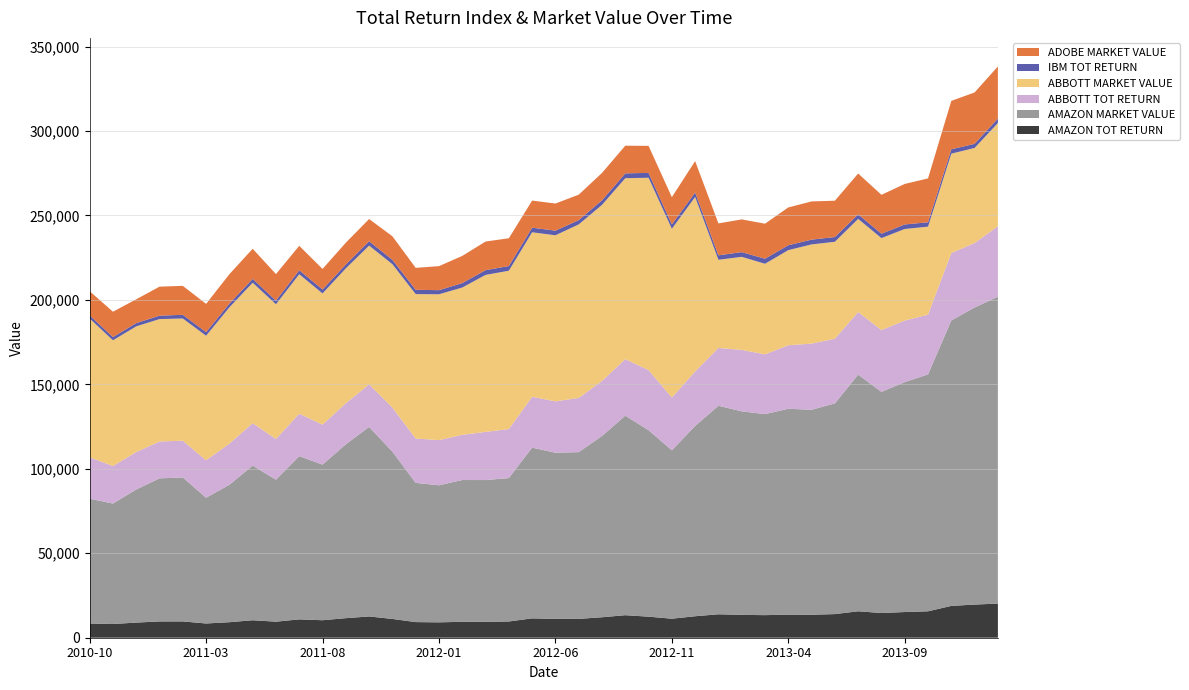

Reading left to right, extract all data points from this chart.

AMAZON TOT RETURN: 2010-10=8407.1	2010-11=8114.0	2010-12=8965.3	2011-01=9638.3	2011-02=9652.6	2011-03=8429.6	2011-04=9192.0	2011-05=10343.5	2011-06=9496.9	2011-07=10870.0	2011-08=10363.4	2011-09=11580.2	2011-10=12598.0	2011-11=11123.2	2011-12=9255.8	2012-01=9110.8	2012-02=9419.7	2012-03=9417.7	2012-04=9623.5	2012-05=11458.2	2012-06=11149.8	2012-07=11151.8	2012-08=12123.6	2012-09=13341.4	2012-10=12468.8	2012-11=11264.6	2012-12=12724.6	2013-01=13884.2	2013-02=13536.5	2013-03=13369.5	2013-04=13670.8	2013-05=13611.6	2013-06=13991.0	2013-07=15654.6	2013-08=14628.2	2013-09=15212.9	2013-10=15646.0	2013-11=18851.2	2013-12=19620.8	2014-01=20214.6
AMAZON MARKET VALUE: 2010-10=73896.4	2010-11=71320.1	2010-12=78802.2	2011-01=84717.9	2011-02=85253.2	2011-03=74451.6	2011-04=81352.2	2011-05=91565.8	2011-06=84070.9	2011-07=96629.1	2011-08=92126.1	2011-09=102943.4	2011-10=112192.4	2011-11=99059.1	2011-12=82428.7	2012-01=81137.2	2012-02=83946.4	2012-03=83928.2	2012-04=84901.8	2012-05=101088.3	2012-06=98367.3	2012-07=98726.5	2012-08=107329.3	2012-09=118110.9	2012-10=110385.3	2012-11=99725.1	2012-12=112650.1	2013-01=123442.5	2013-02=120496.8	2013-03=119010.4	2013-04=121877.5	2013-05=121349.3	2013-06=124731.9	2013-07=140102.3	2013-08=130916.8	2013-09=136149.4	2013-10=140249.4	2013-11=168981.4	2013-12=175879.4	2014-01=181704.3
ABBOTT TOT RETURN: 2010-10=24511.5	2010-11=22201.9	2010-12=22183.5	2011-01=21816.3	2011-02=21751.2	2011-03=22170.0	2011-04=24377.1	2011-05=25123.9	2011-06=24100.0	2011-07=25139.1	2011-08=23655.6	2011-09=24309.7	2011-10=25221.5	2011-11=26068.1	2011-12=26254.6	2012-01=26742.5	2012-02=26757.0	2012-03=28518.0	2012-04=28995.3	2012-05=30114.5	2012-06=30411.3	2012-07=32095.9	2012-08=32571.5	2012-09=33478.8	2012-10=35592.0	2012-11=31220.2	2012-12=32282.2	2013-01=34233.8	2013-02=36369.6	2013-03=35395.0	2013-04=37598.9	2013-05=39191.1	2013-06=38306.5	2013-07=37068.6	2013-08=36598.5	2013-09=36431.3	2013-10=35365.9	2013-11=39919.1	2013-12=38188.1	2014-01=41705.1
ABBOTT MARKET VALUE: 2010-10=82190.9	2010-11=74446.4	2010-12=74384.6	2011-01=72483.2	2011-02=72349.4	2011-03=73742.2	2011-04=80667.2	2011-05=83138.5	2011-06=79750.2	2011-07=82560.8	2011-08=77688.7	2011-09=79836.8	2011-10=82142.4	2011-11=84899.8	2011-12=85507.3	2012-01=86348.5	2012-02=87202.9	2012-03=92941.9	2012-04=93758.3	2012-05=97377.1	2012-06=98336.9	2012-07=102712.8	2012-08=104235.1	2012-09=107138.3	2012-10=113887.0	2012-11=99898.1	2012-12=103296.5	2013-01=52193.6	2013-02=55099.3	2013-03=53622.9	2013-04=56321.8	2013-05=58706.8	2013-06=57381.8	2013-07=55140.3	2013-08=54441.0	2013-09=54192.3	2013-10=52121.8	2013-11=58832.3	2013-12=56281.1	2014-01=61120.7
IBM TOT RETURN: 2010-10=1874.9	2010-11=1917.7	2010-12=1932.1	2011-01=2002.6	2011-02=2182.5	2011-03=2131.3	2011-04=2227.7	2011-05=2287.5	2011-06=2185.3	2011-07=2363.2	2011-08=2339.4	2011-09=2300.2	2011-10=2576.6	2011-11=2562.7	2011-12=2545.5	2012-01=2432.5	2012-02=2620.4	2012-03=2807.8	2012-04=2764.2	2012-05=2724.4	2012-06=2725.2	2012-07=2546.0	2012-08=2727.2	2012-09=2842.8	2012-10=2872.0	2012-11=2566.1	2012-12=2647.7	2013-01=2657.9	2013-02=2786.7	2013-03=2980.0	2013-04=2901.5	2013-05=2832.2	2013-06=2816.6	2013-07=2702.4	2013-08=2601.1	2013-09=2690.4	2013-10=2585.2	2013-11=2578.3	2013-12=2432.0	2014-01=2642.3
ADOBE MARKET VALUE: 2010-10=14284.8	2010-11=15012.2	2010-12=14101.6	2011-01=17189.5	2011-02=17130.5	2011-03=16722.0	2011-04=17408.9	2011-05=17822.5	2011-06=15703.8	2011-07=14465.3	2011-08=12173.8	2011-09=12899.8	2011-10=13160.9	2011-11=13975.8	2011-12=12989.1	2012-01=14221.2	2012-02=16105.1	2012-03=16953.6	2012-04=16462.4	2012-05=16040.6	2012-06=16070.4	2012-07=15072.5	2012-08=16183.9	2012-09=16395.4	2012-10=16005.1	2012-11=16158.6	2012-12=18594.2	2013-01=18886.3	2013-02=19377.3	2013-03=20754.0	2013-04=22386.3	2013-05=22622.2	2013-06=21502.9	2013-07=24168.8	2013-08=23038.7	2013-09=23988.0	2013-10=25959.1	2013-11=28668.5	2013-12=30438.1	2014-01=30833.0